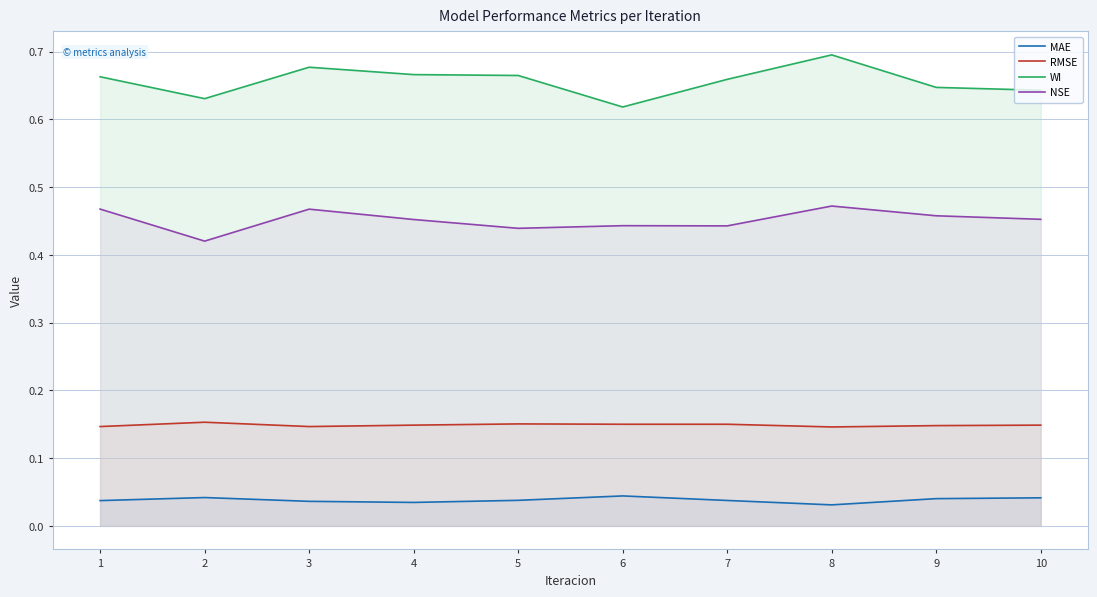

Reading left to right, transcribe all the data shown in this chart.

MAE: 0.0	0.0	0.0	0.0	0.0	0.0	0.0	0.0	0.0	0.0
RMSE: 0.1	0.2	0.1	0.1	0.2	0.1	0.1	0.1	0.1	0.1
WI: 0.7	0.6	0.7	0.7	0.7	0.6	0.7	0.7	0.6	0.6
NSE: 0.5	0.4	0.5	0.5	0.4	0.4	0.4	0.5	0.5	0.5